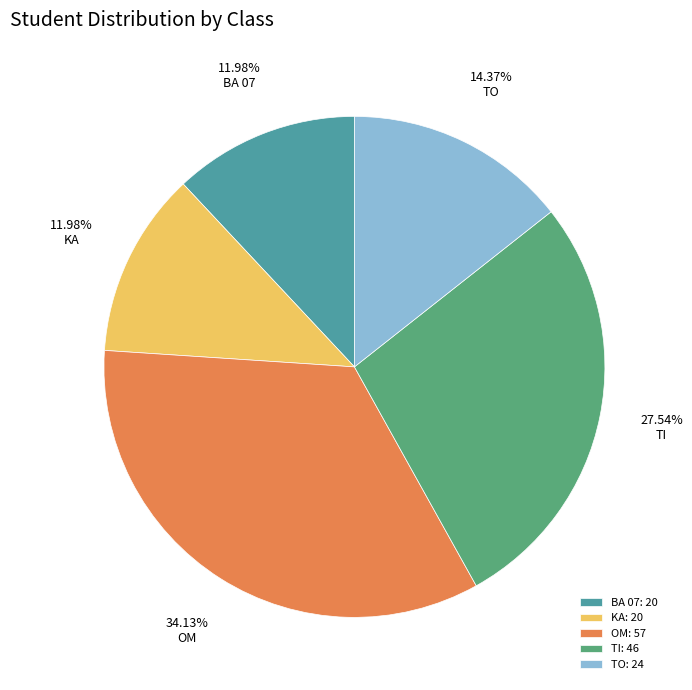

Which slice is the largest?

OM